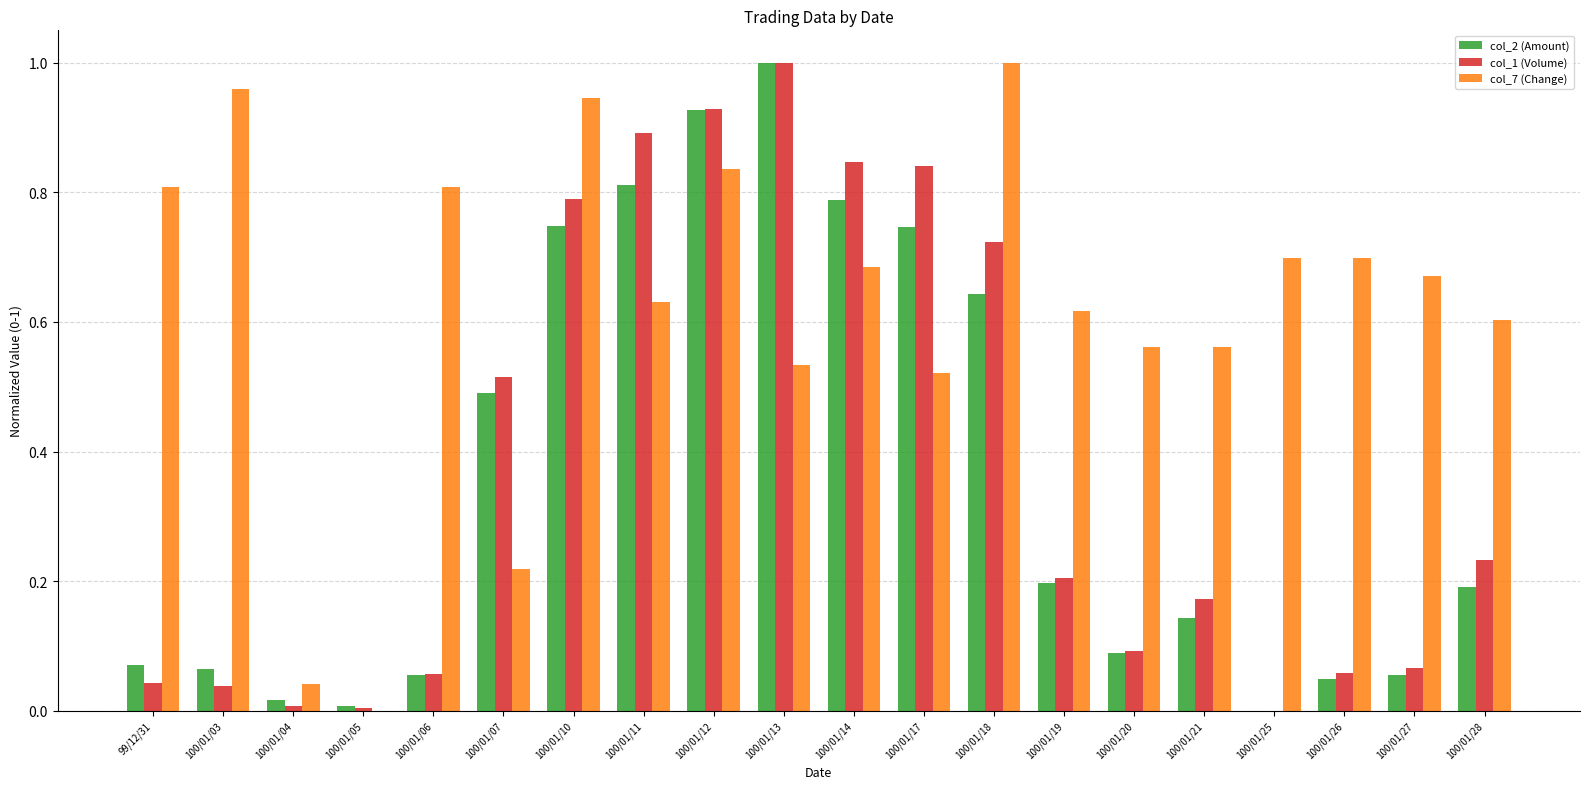

Are the bars horizontal?

No